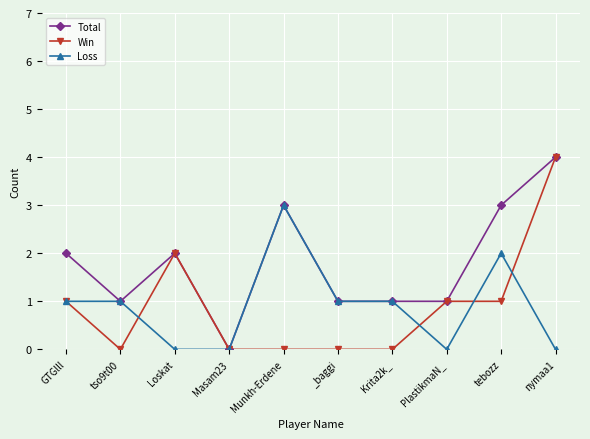

Reading left to right, list all the values displayed in this chart.

Total: GTGlll=2	tso9t00=1	Loskat=2	Masam23=0	Munkh-Erdene=3	_baggi=1	Krita2k_=1	PlastikmaN_=1	tebozz=3	nymaa1=4
Win: GTGlll=1	tso9t00=0	Loskat=2	Masam23=0	Munkh-Erdene=0	_baggi=0	Krita2k_=0	PlastikmaN_=1	tebozz=1	nymaa1=4
Loss: GTGlll=1	tso9t00=1	Loskat=0	Masam23=0	Munkh-Erdene=3	_baggi=1	Krita2k_=1	PlastikmaN_=0	tebozz=2	nymaa1=0